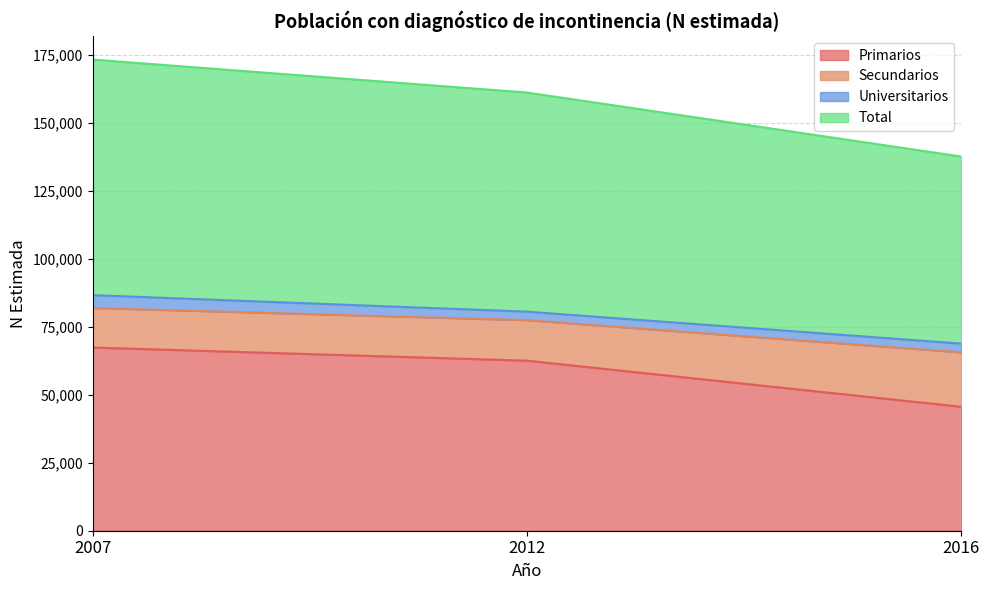

What is the value of the Total point at the 2nd from the left?

161097